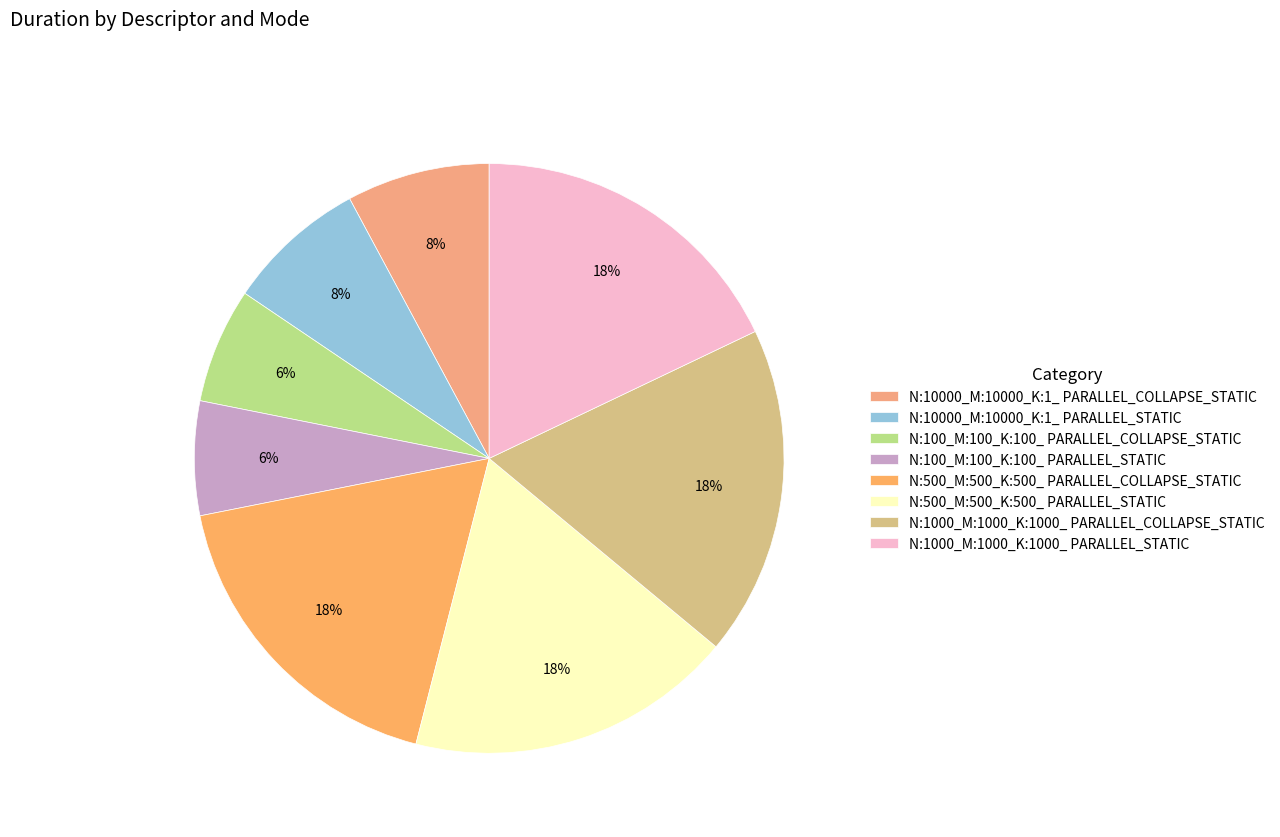

To the nearest percent, what is the combined percentage of N:100_M:100_K:100_ PARALLEL_STATIC and N:10000_M:10000_K:1_ PARALLEL_COLLAPSE_STATIC?

14%